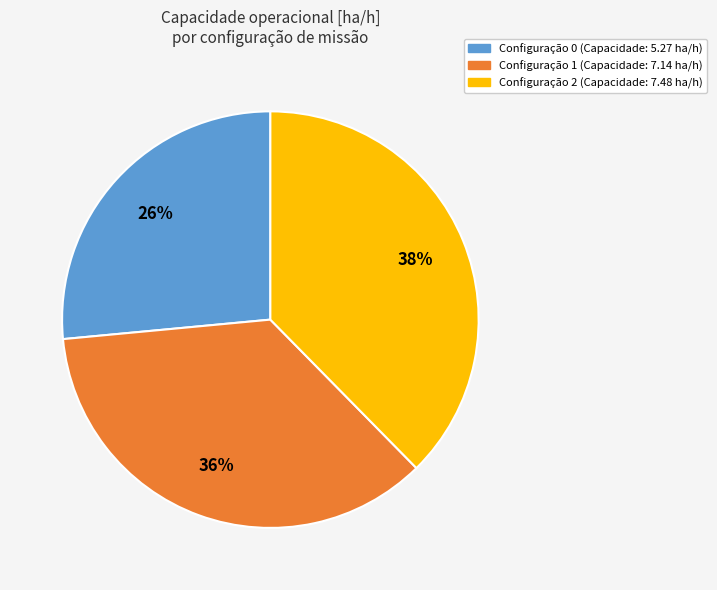

Rank the categories by value from highest to lowest.

Configuração 2 (Capacidade: 7.48 ha/h), Configuração 1 (Capacidade: 7.14 ha/h), Configuração 0 (Capacidade: 5.27 ha/h)